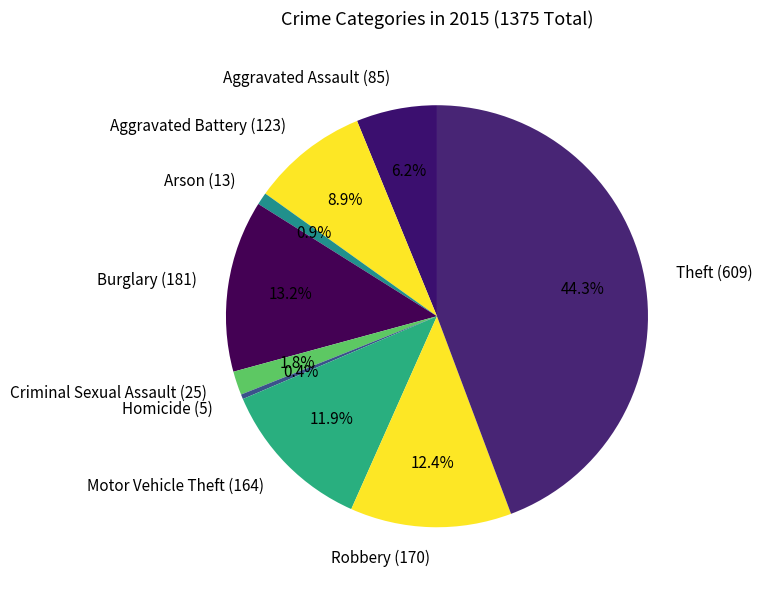

How many slices are in this pie chart?

9